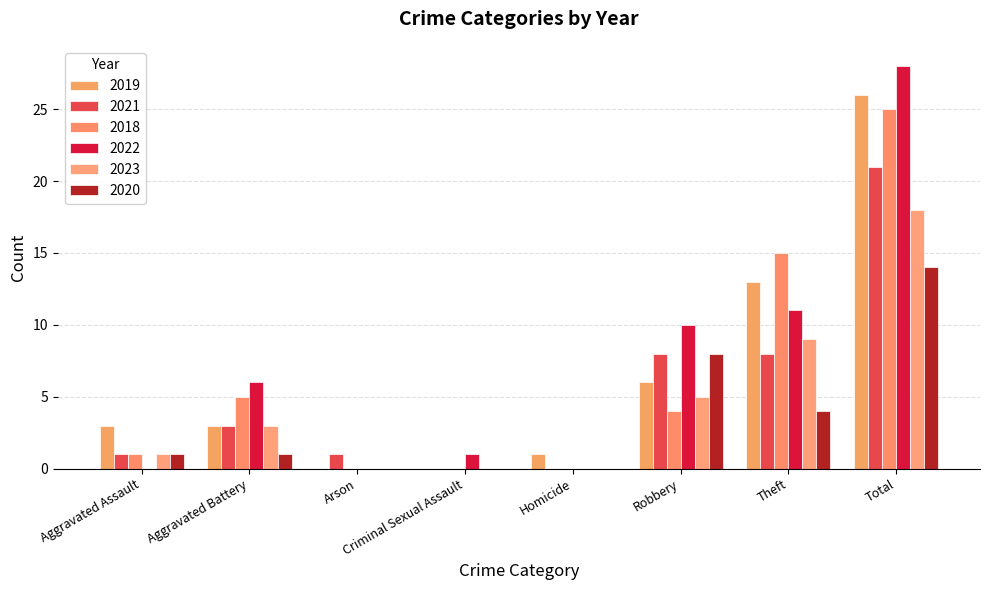

Which series has the widest spread of values?

2022